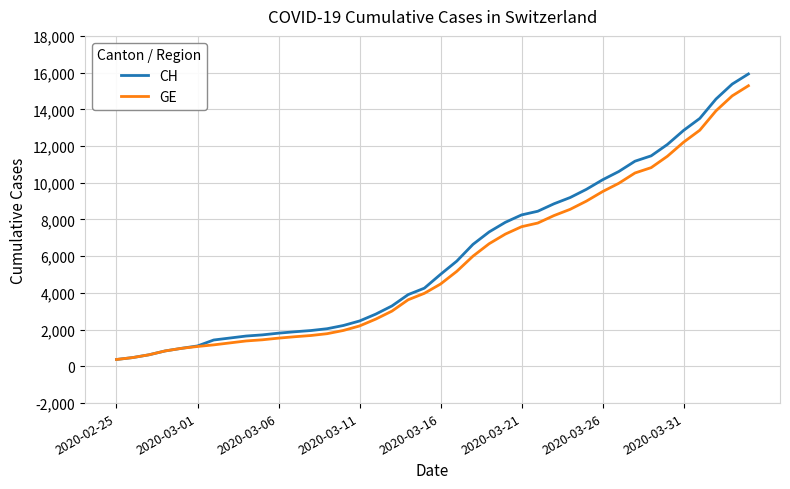

Does the chart display data point markers on the line(s)?

No